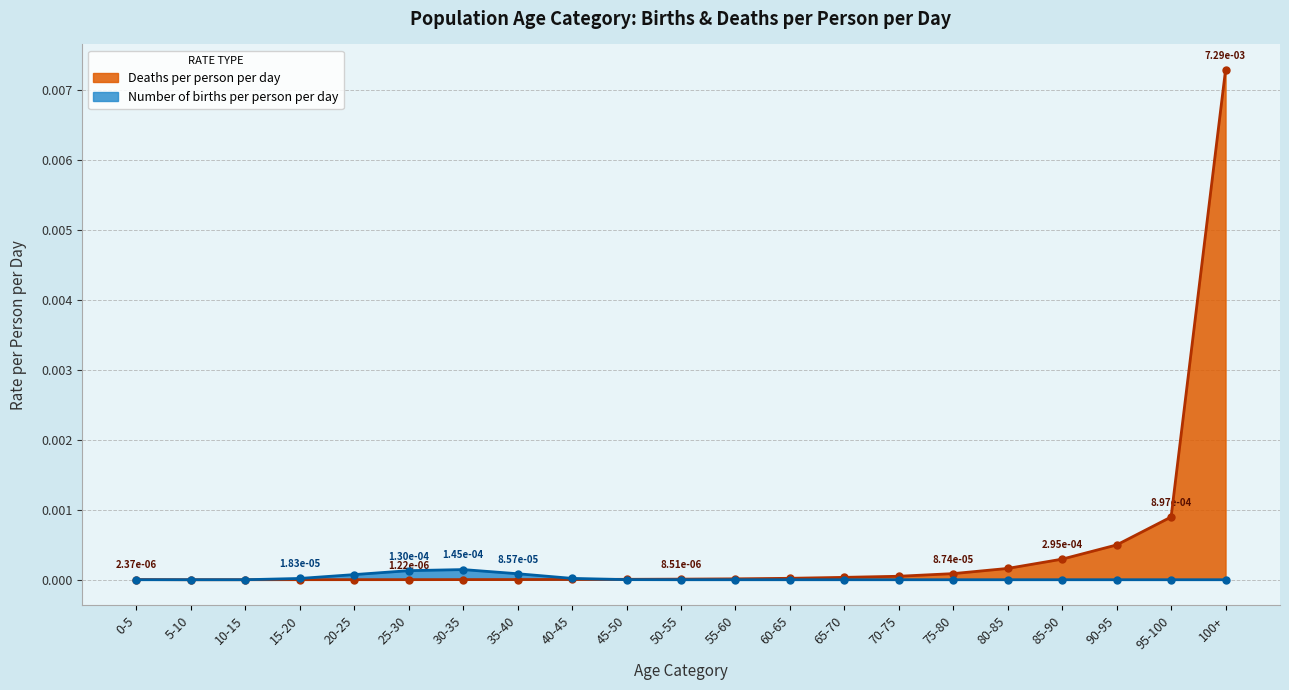

Does the chart have visible grid lines?

Yes